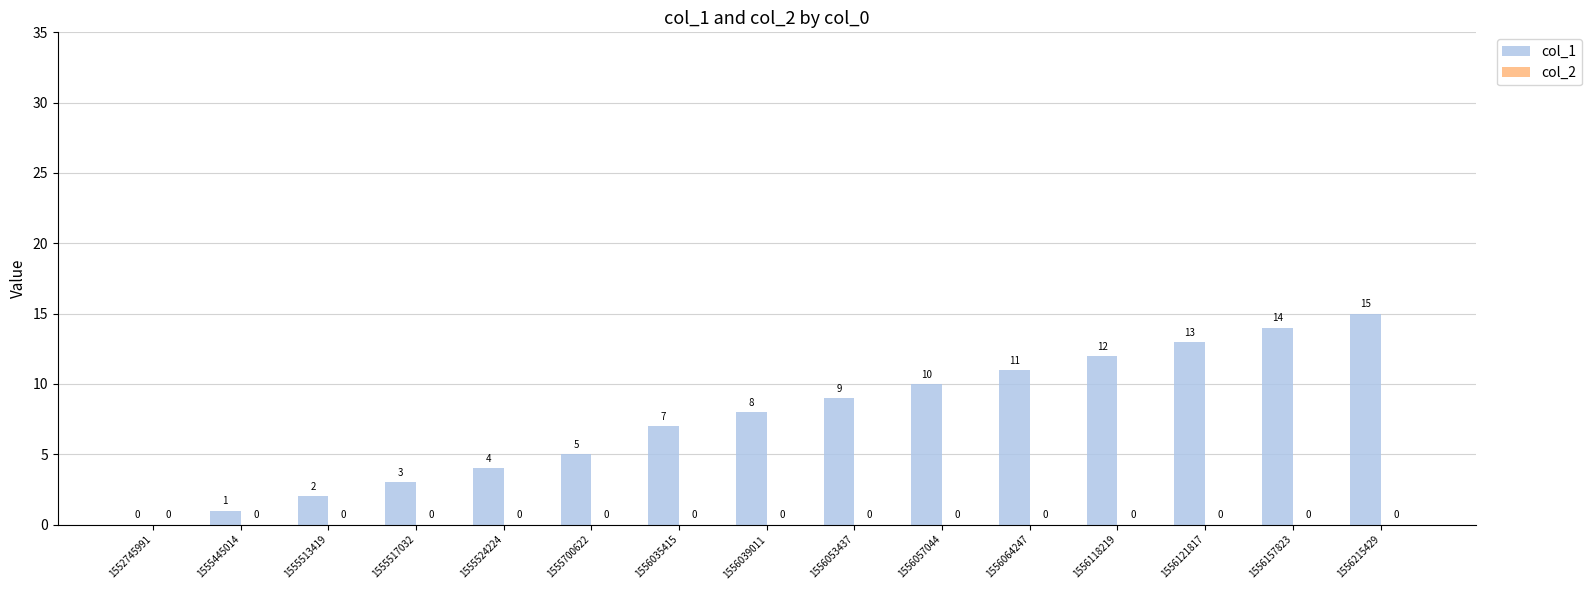

What is the greatest value displayed?

15